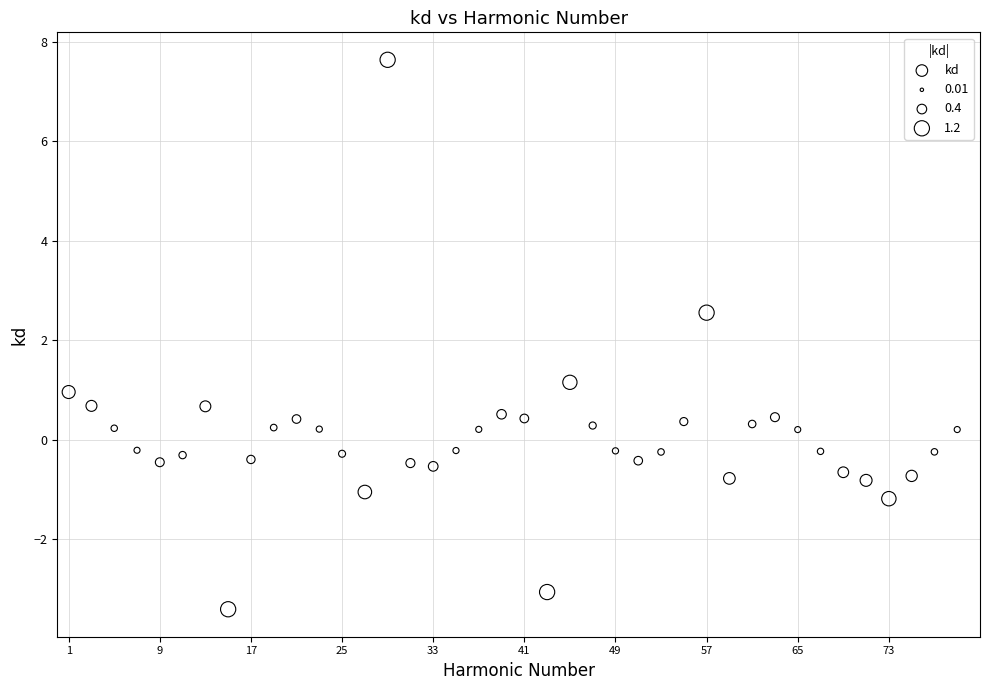

What Y value in the scatter plot is closest to 2?

2.6